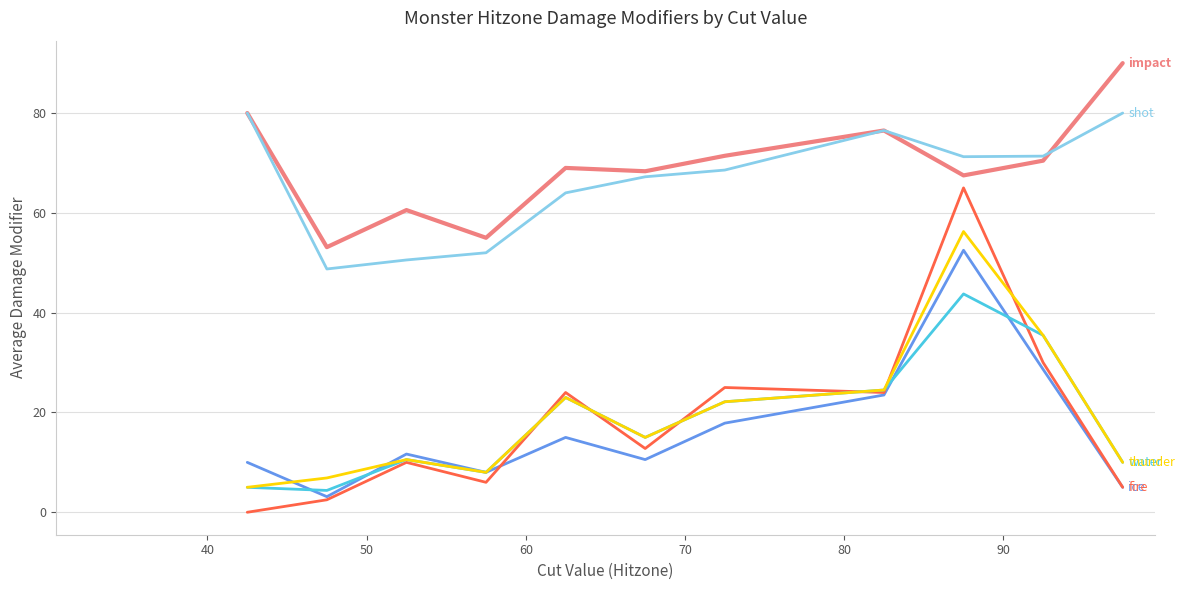

What is the greatest value displayed?

90.0